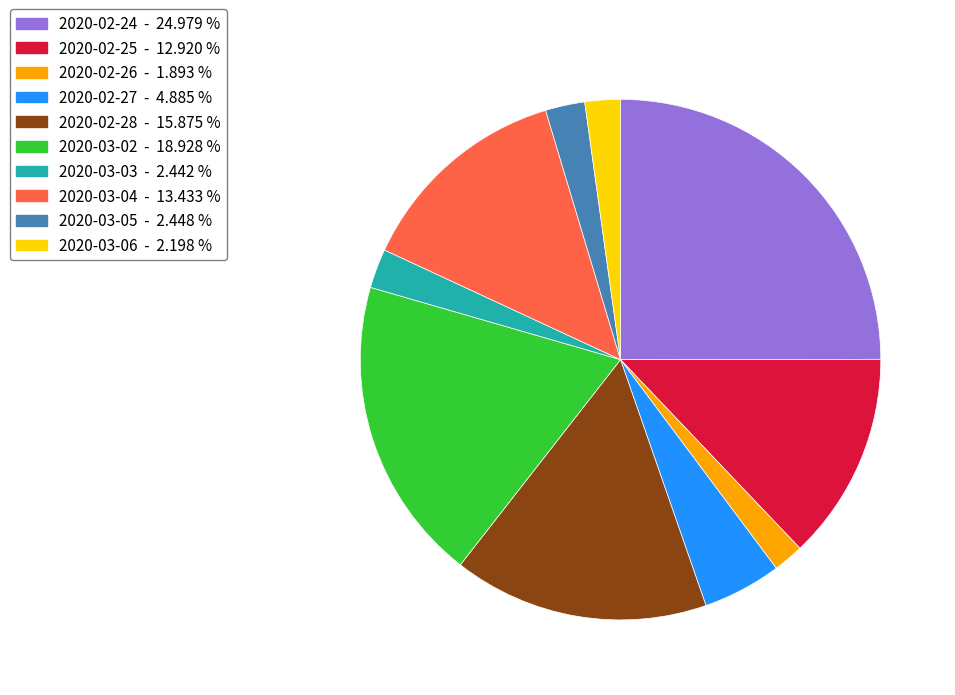

What is the largest slice in the pie chart?

2020-02-24